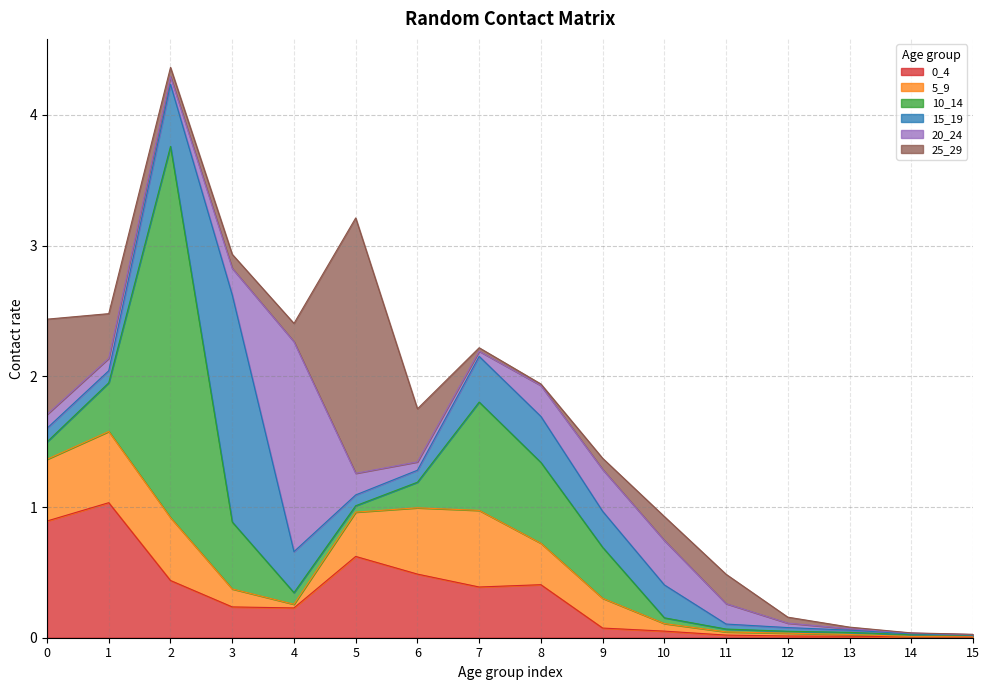

How many intersections are there between 10_14 and 5_9?

6